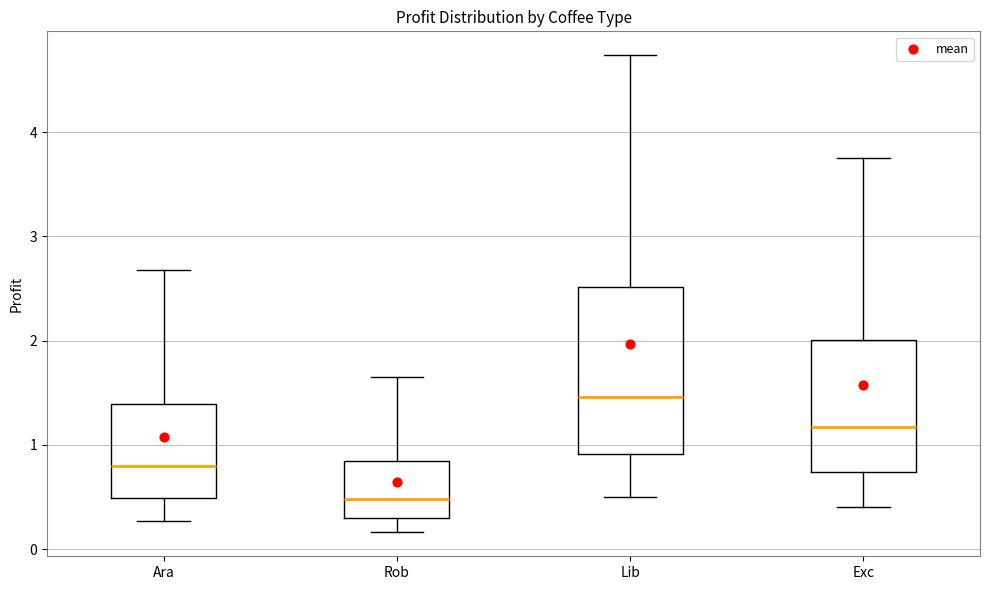

Where does the median line of the box for Rob sit on the y-axis? The values are not printed on the chart, so give them approximately, as read against the axis.

0.5